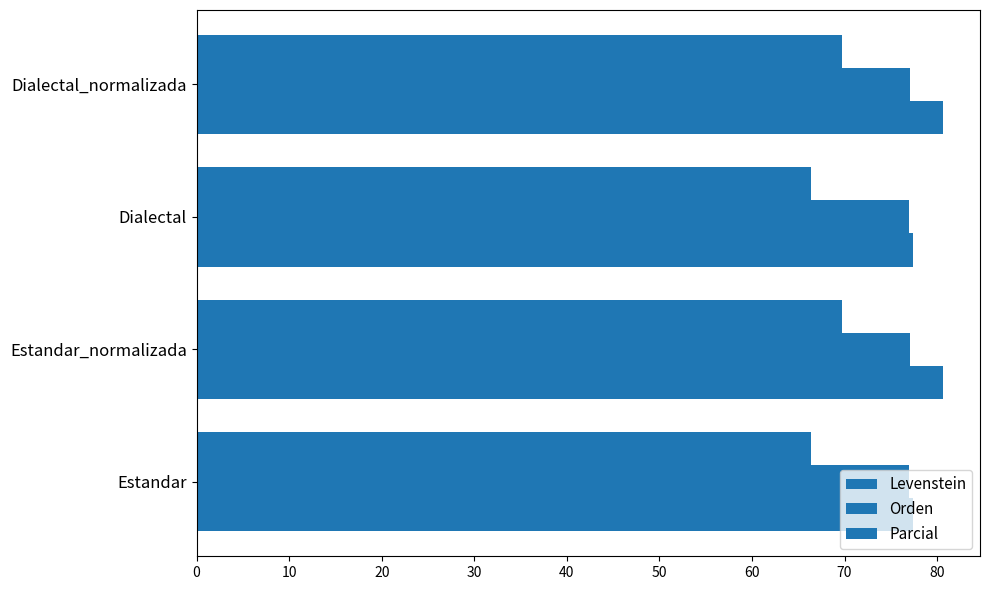

What is the value of the Orden bar at the 2nd from the left?

77.1